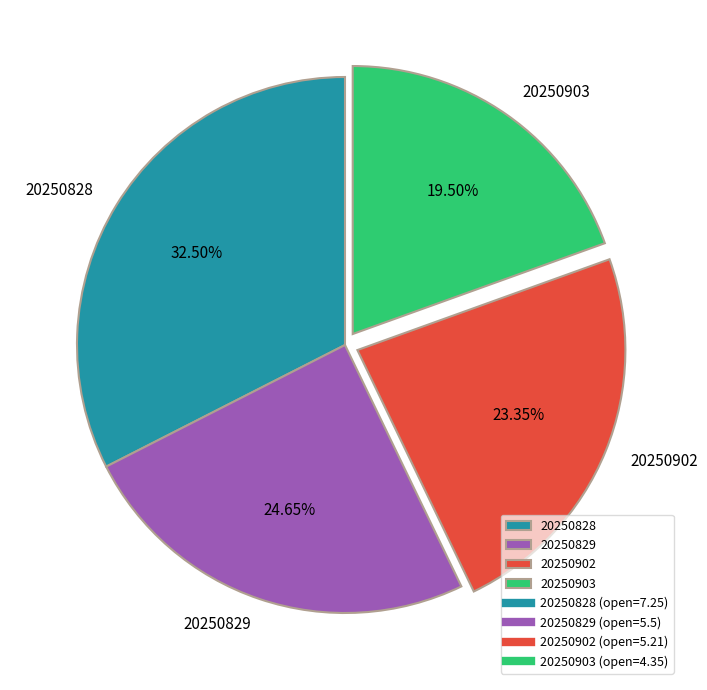

How many segments does this pie chart have?

4